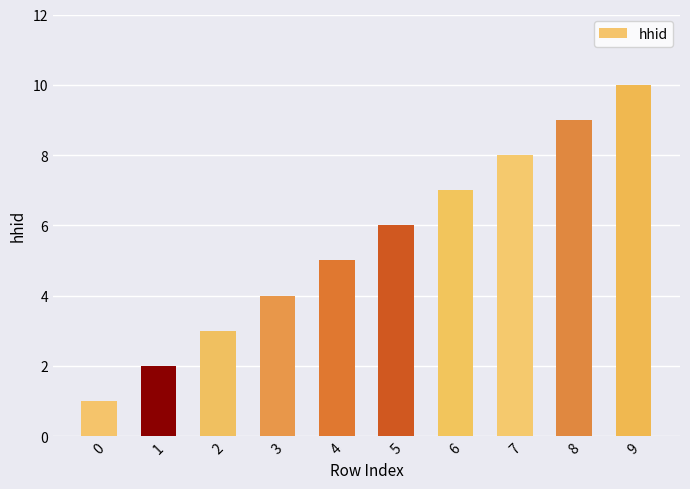

The chart shows a value of 10 at 9. True or false?

True